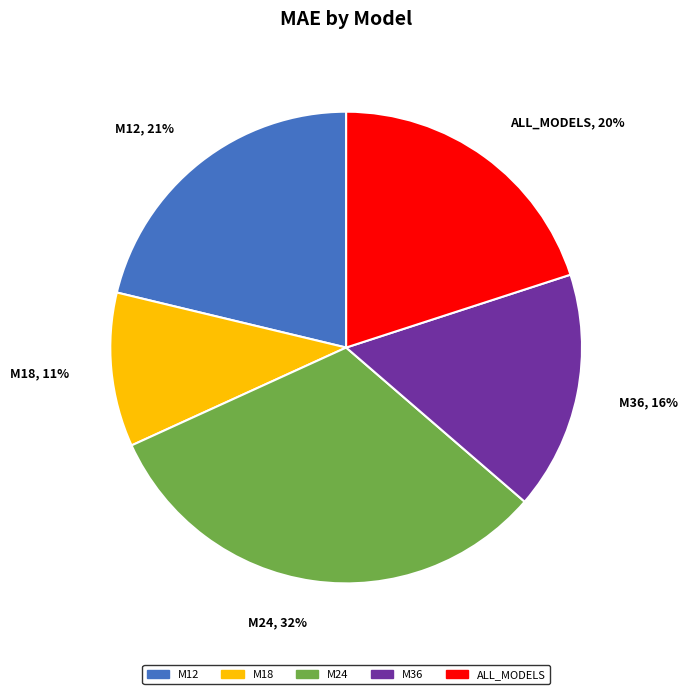

Does any single category account for the majority?

No